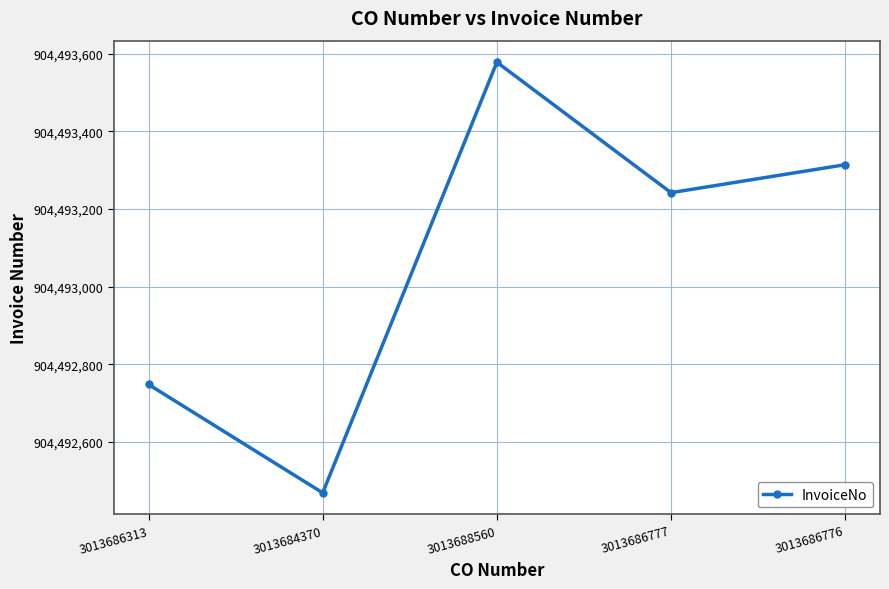

Rank the categories by value from lowest to highest.

3013684370, 3013686313, 3013686777, 3013686776, 3013688560